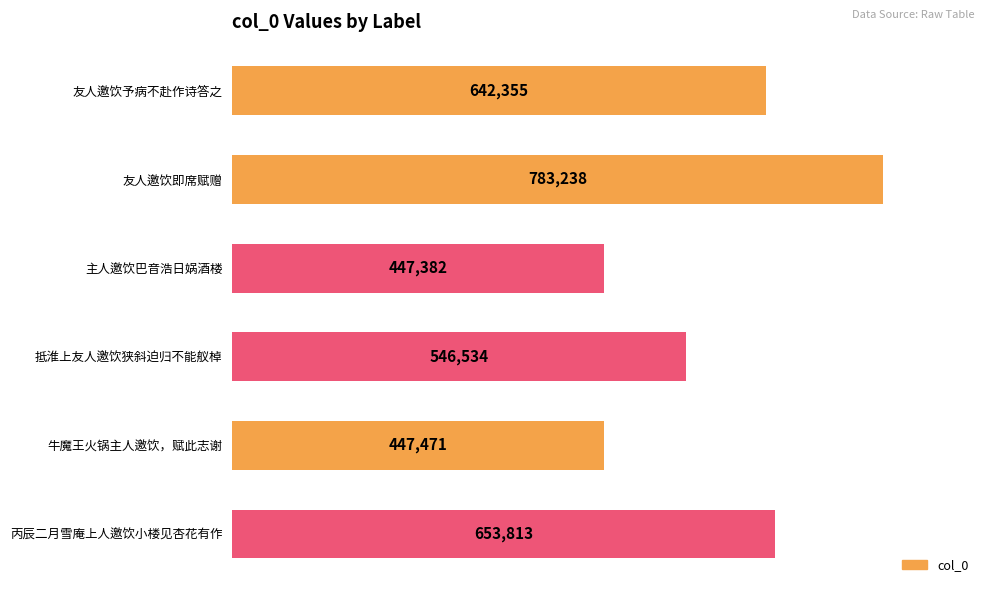

What is the change in value from 友人邀饮即席赋赠 to 牛魔王火锅主人邀饮，赋此志谢?

-335767